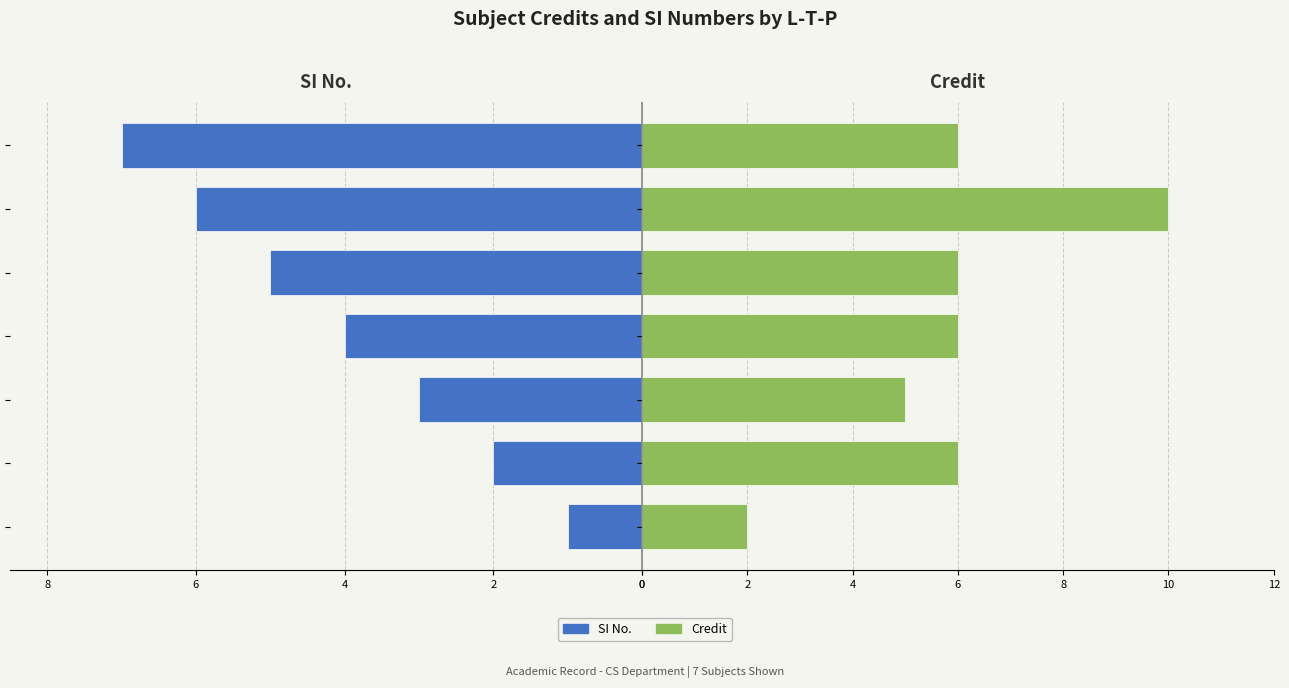

How many values in the Credit series exceed 6?

1